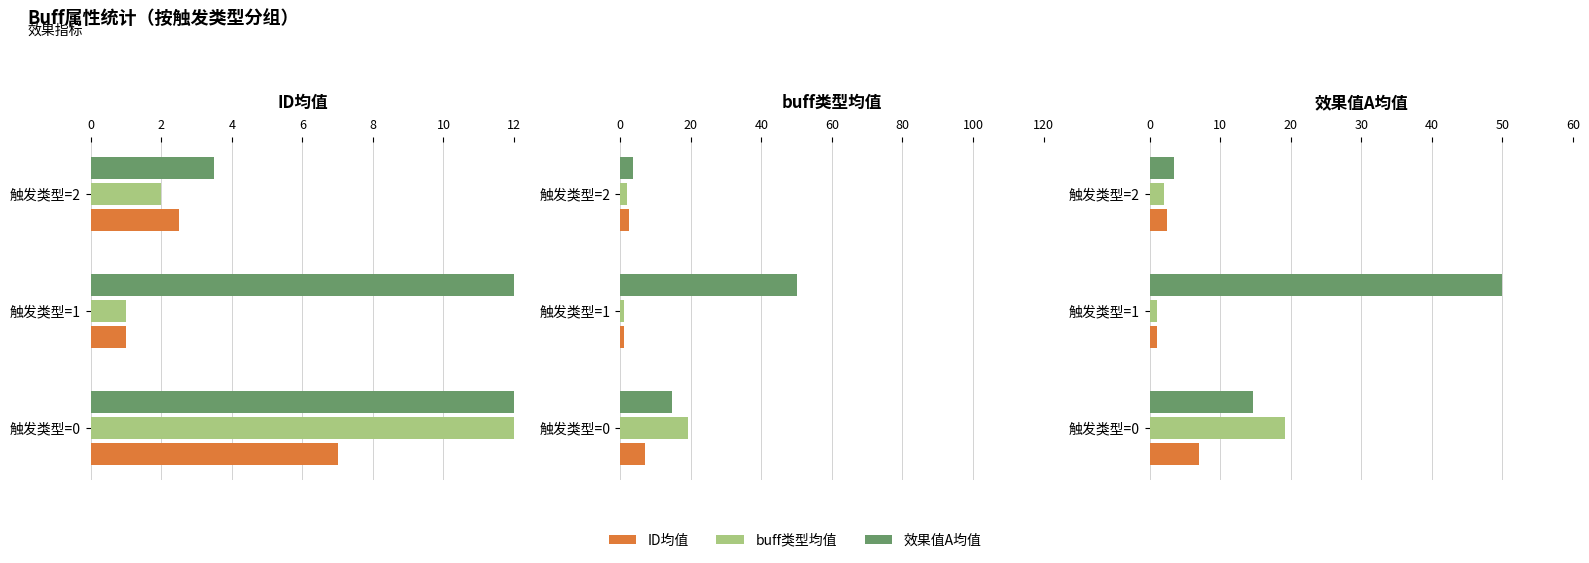

Which series has the largest range (max minus min)?

效果值A均值